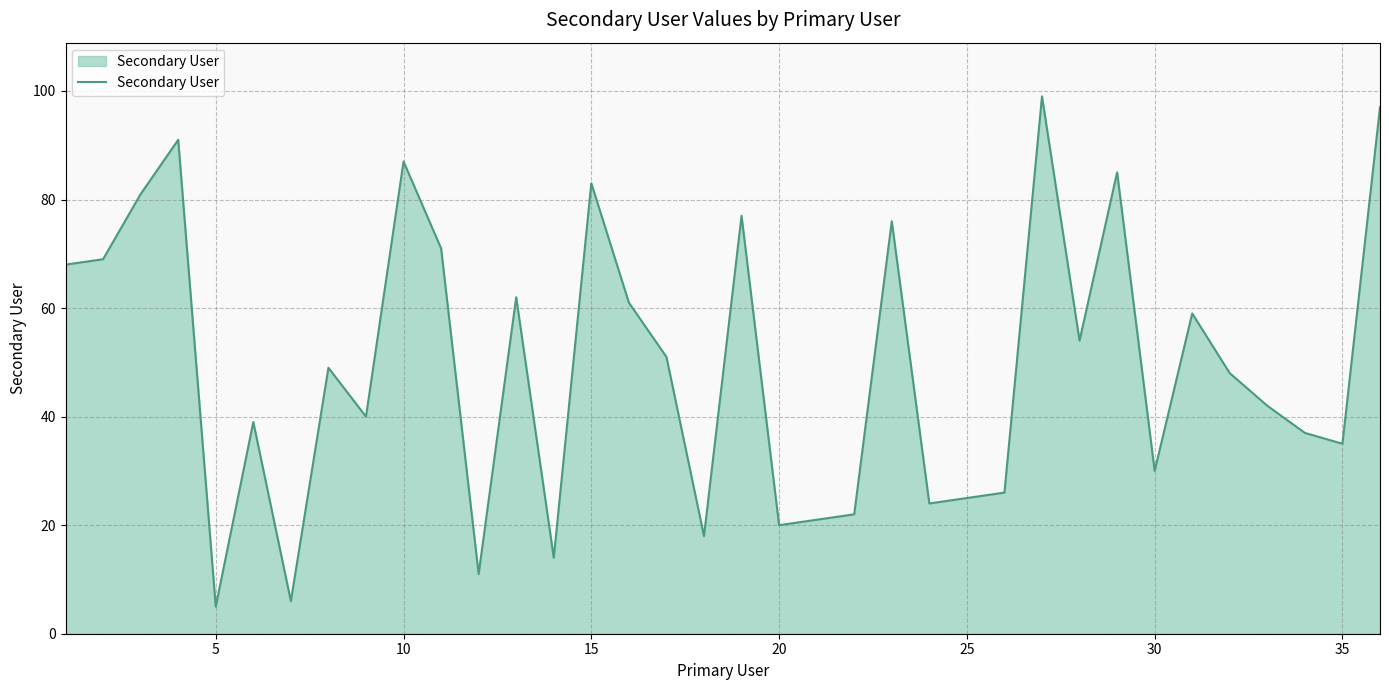

What is the minimum value shown in the chart?

5